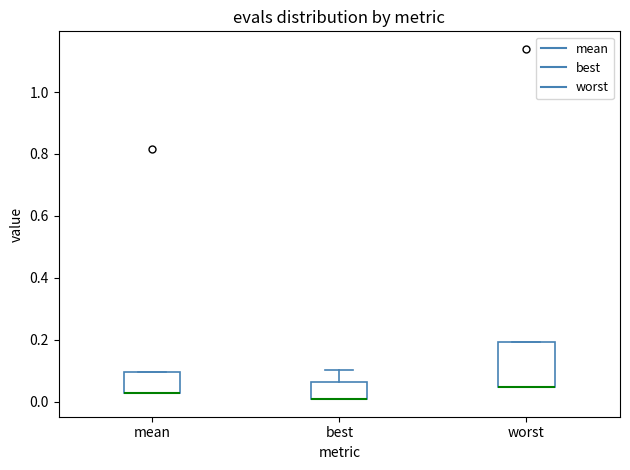

Which box is the tallest, from its lower edge to its upper edge?

worst